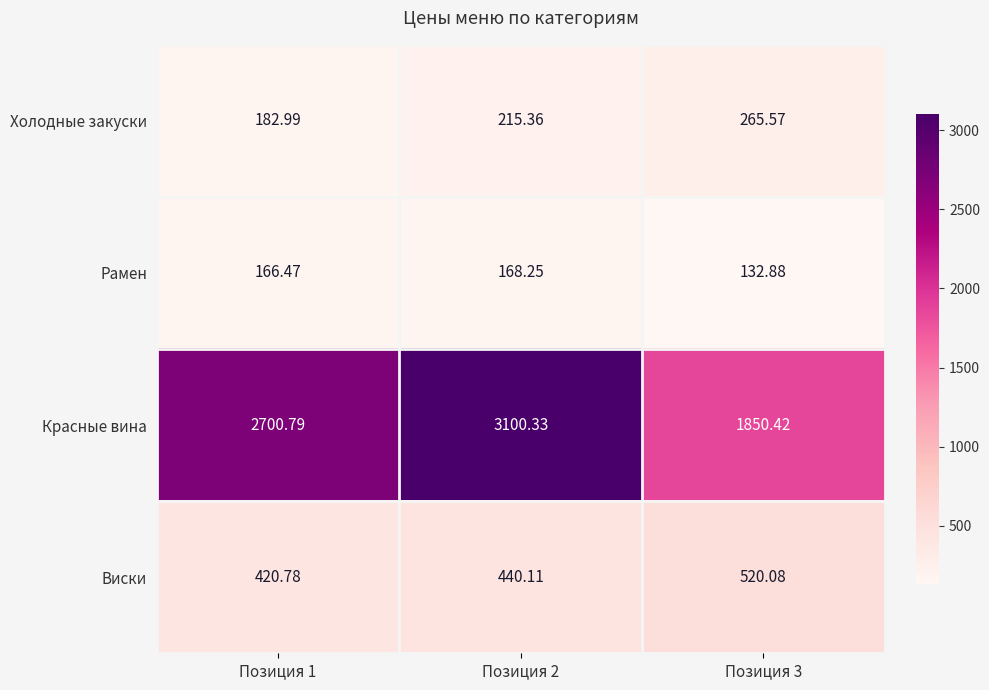

Which series has the widest spread of values?

Красные вина